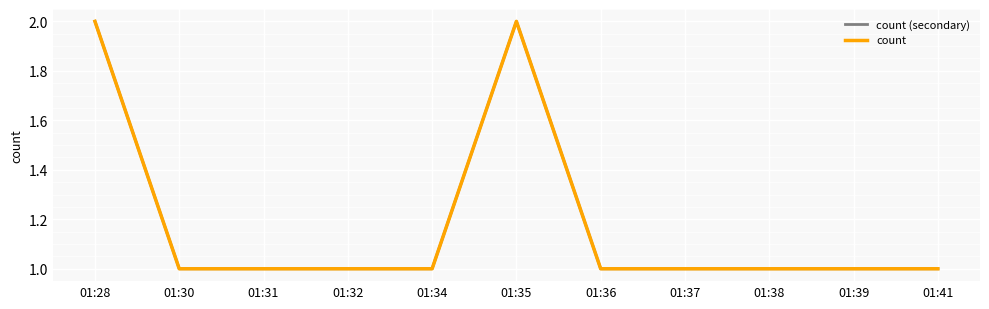

What is the difference between the maximum and minimum values in the count series?

1